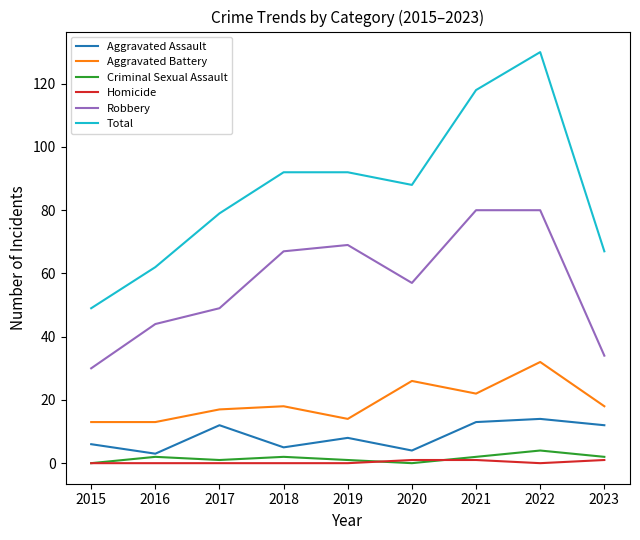

Which series has the largest total across all categories?

Total